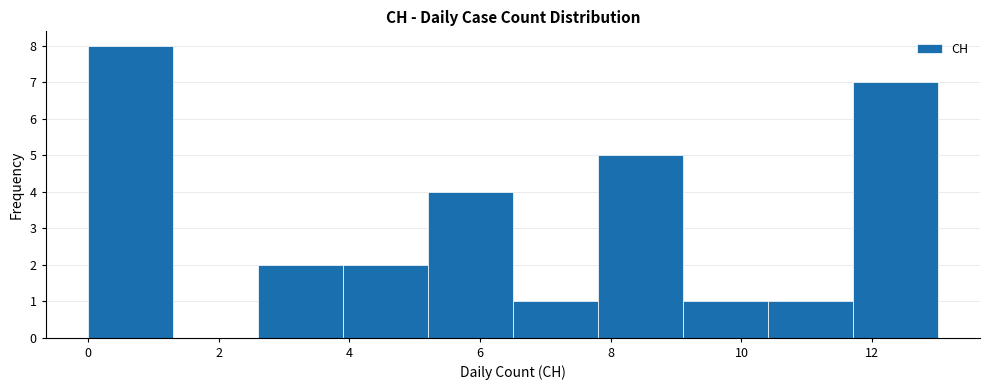

Reading left to right, list every bar in this chart as the range it spans on the x-axis followed by its height. Neither the bar edges nor the heights are printed on the chart, so give them approximately, as read against the axes.

0.0 to 1.3: 8
1.3 to 2.6: 0
2.6 to 3.9: 2
3.9 to 5.2: 2
5.2 to 6.5: 4
6.5 to 7.8: 1
7.8 to 9.1: 5
9.1 to 10.4: 1
10.4 to 11.7: 1
11.7 to 13.0: 7